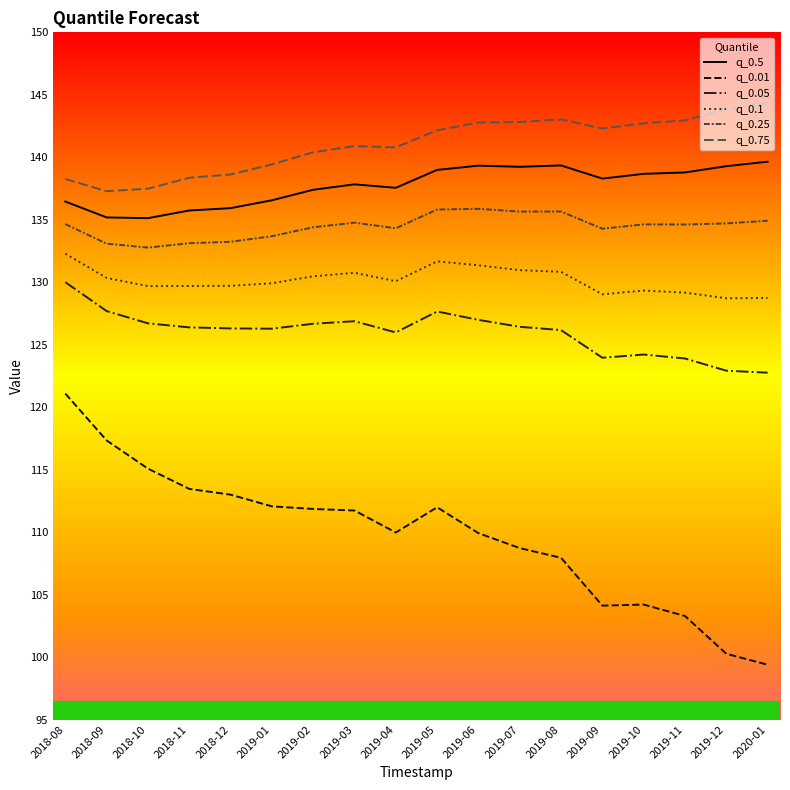

What is the difference between the second highest and minimum values in the q_0.05 series?

4.9